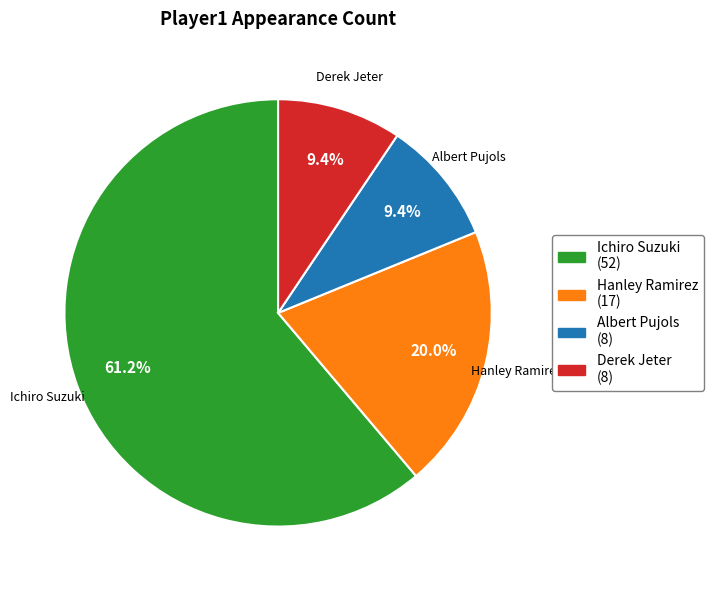

What is the total percentage of Derek Jeter and Ichiro Suzuki?

70.6%